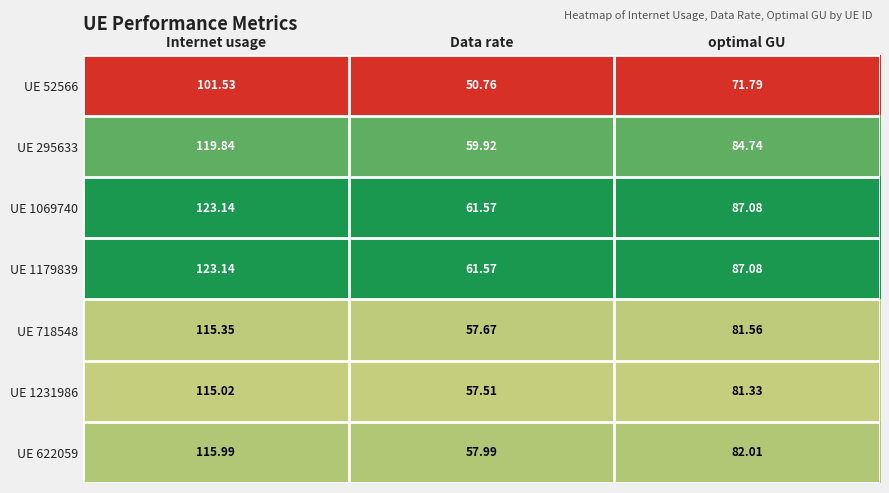

Where does the UE 295633 series first go above 84?

Internet usage